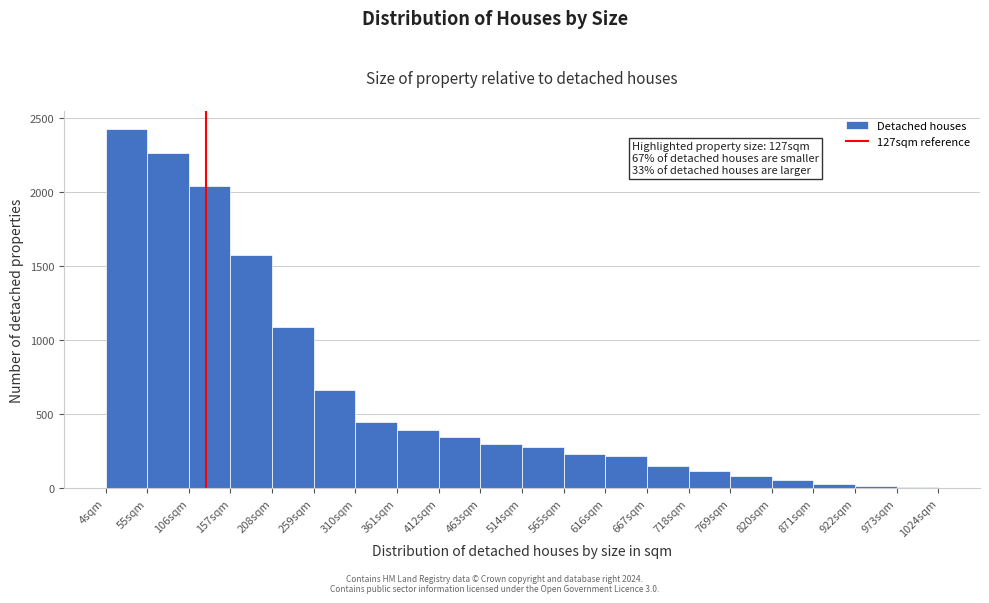

Over which range of the x-axis is the bar tallest?

4 to 55